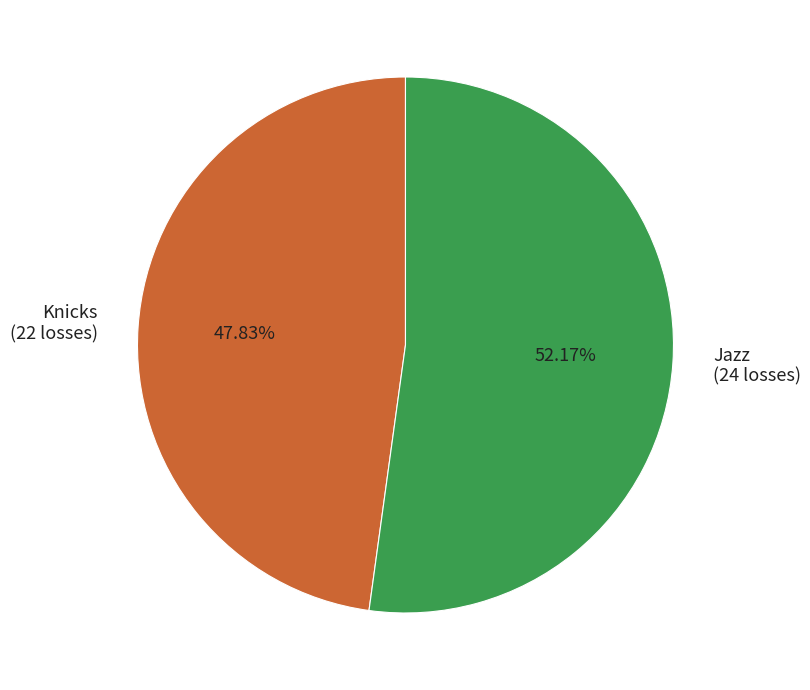

To the nearest percent, what is the difference between the largest and smallest slice percentages?

4%